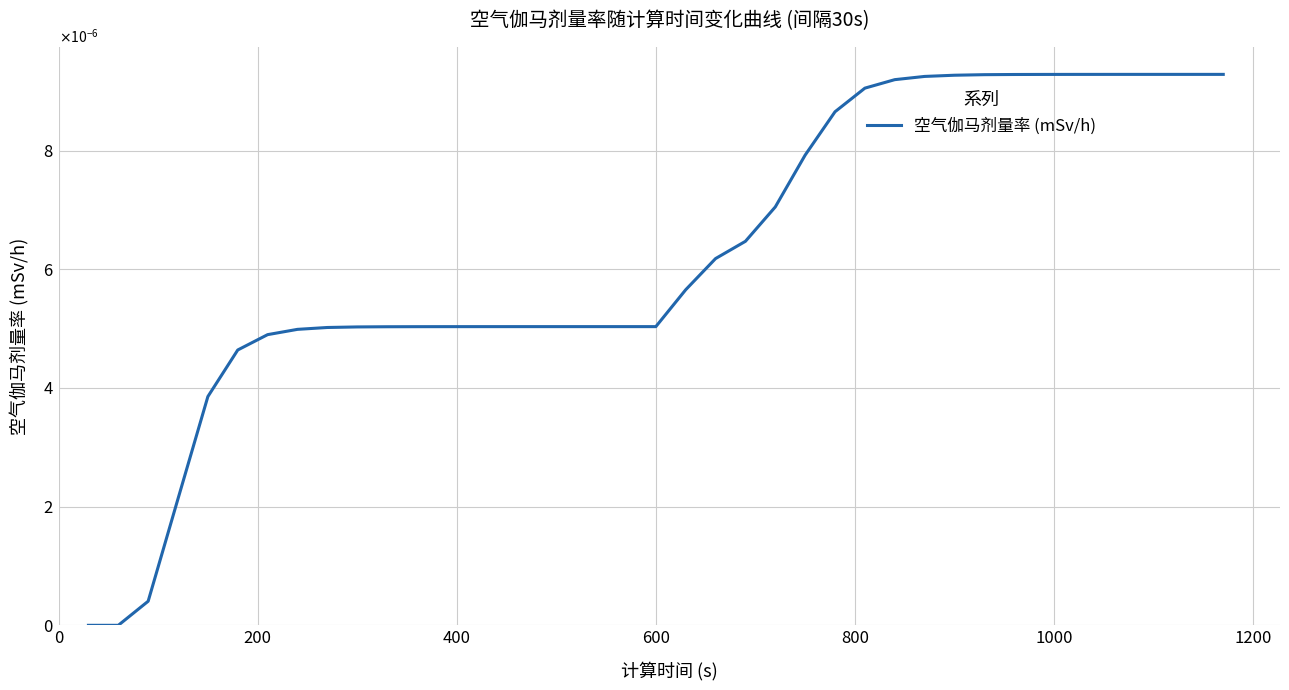

Does the chart have visible grid lines?

Yes